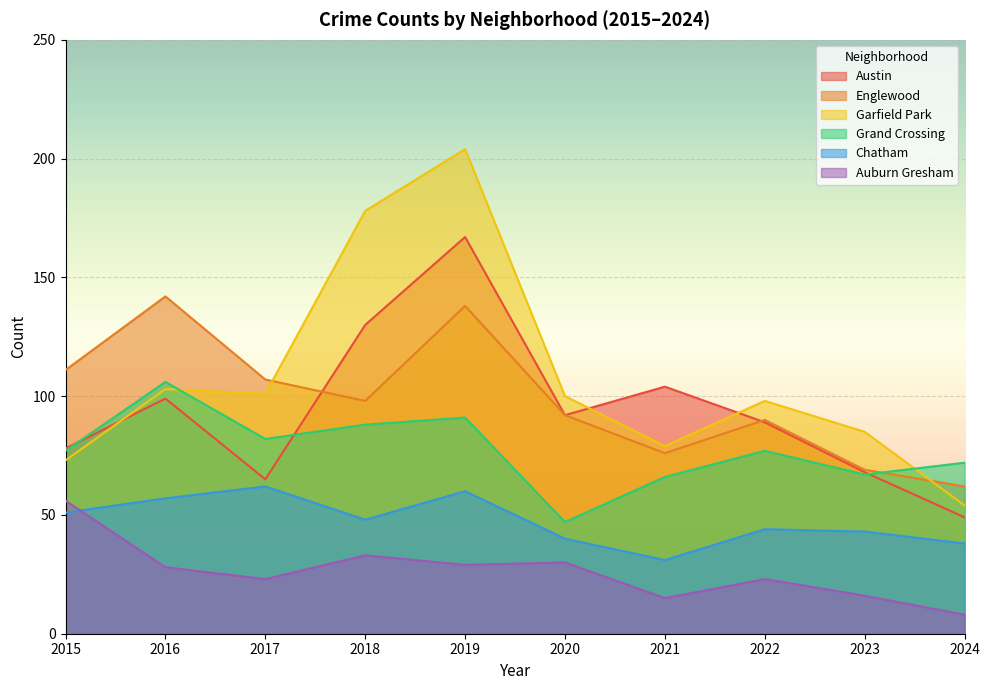

List the labels in order of Englewood value, smallest first.

2024, 2023, 2021, 2022, 2020, 2018, 2017, 2015, 2019, 2016